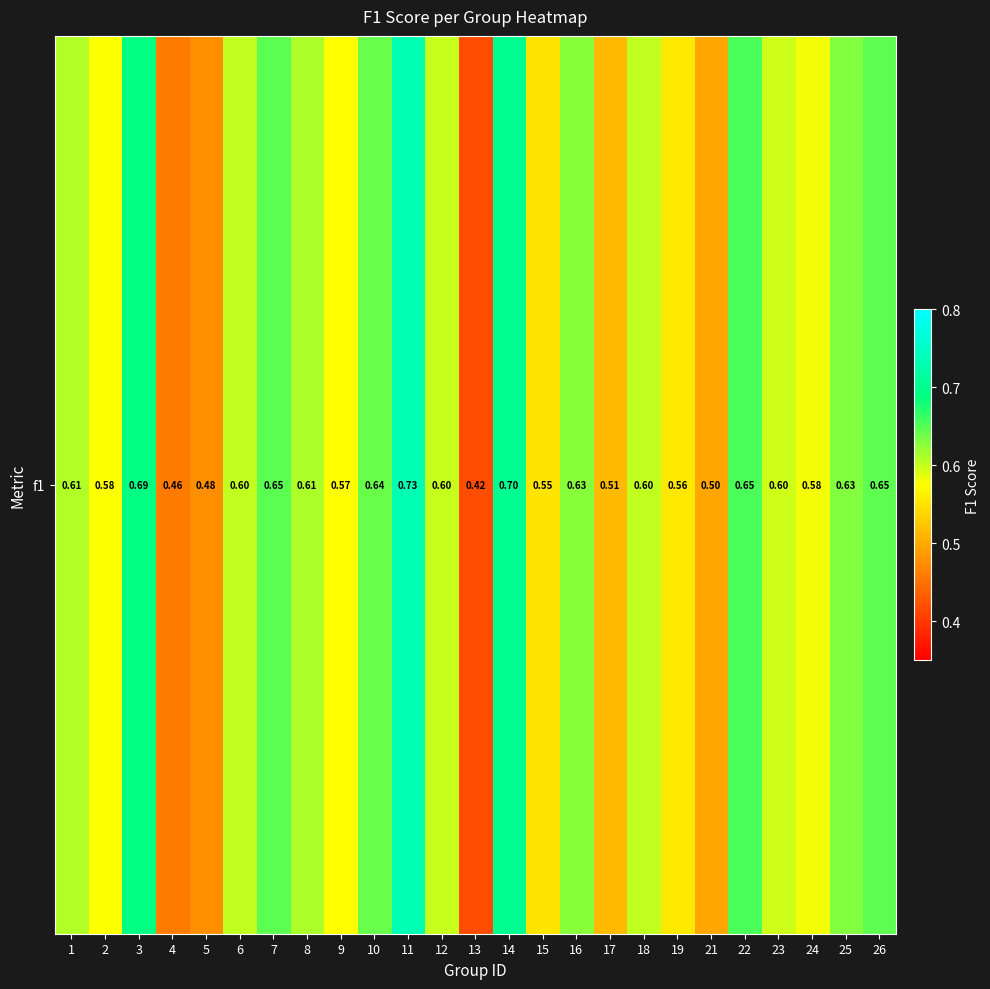

The value at 10 is 0.6. True or false?

True